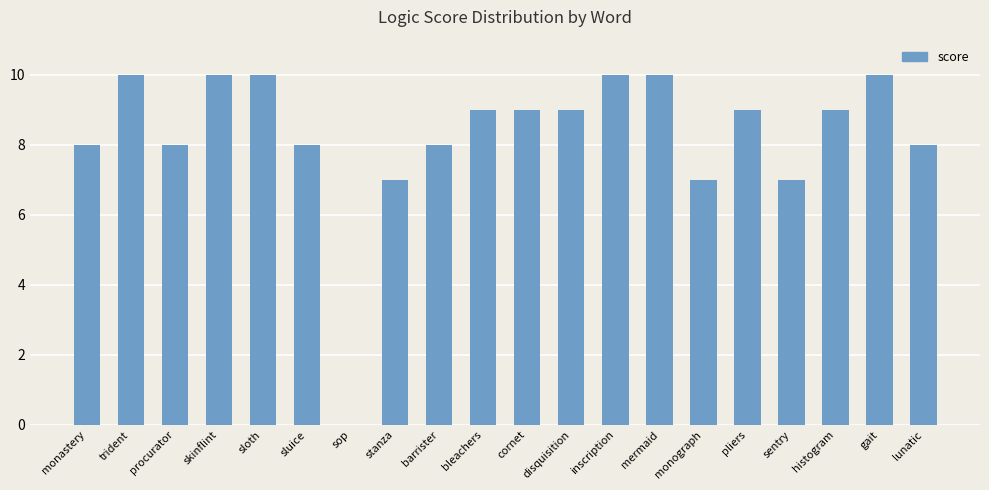

The value at sluice is 5. True or false?

False